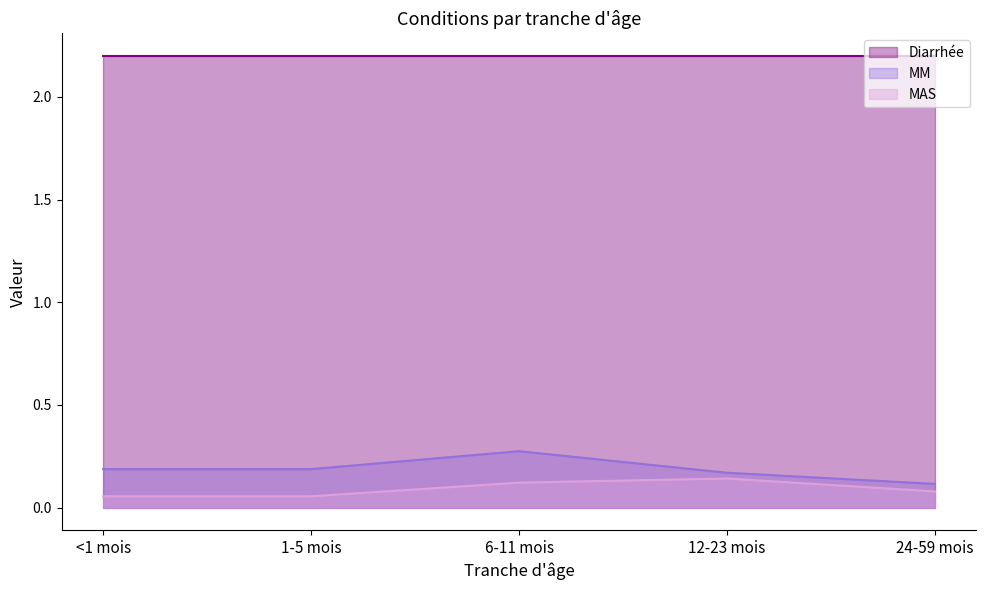

What is the difference between the highest and lowest values at 6-11 mois?

2.1